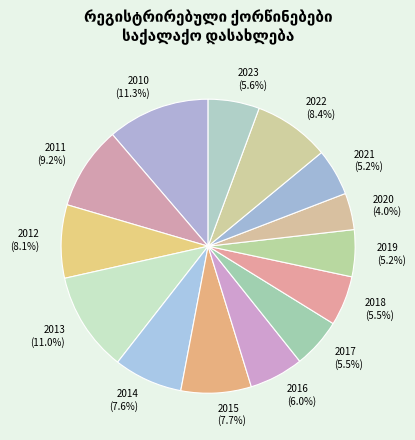

How many segments does this pie chart have?

14